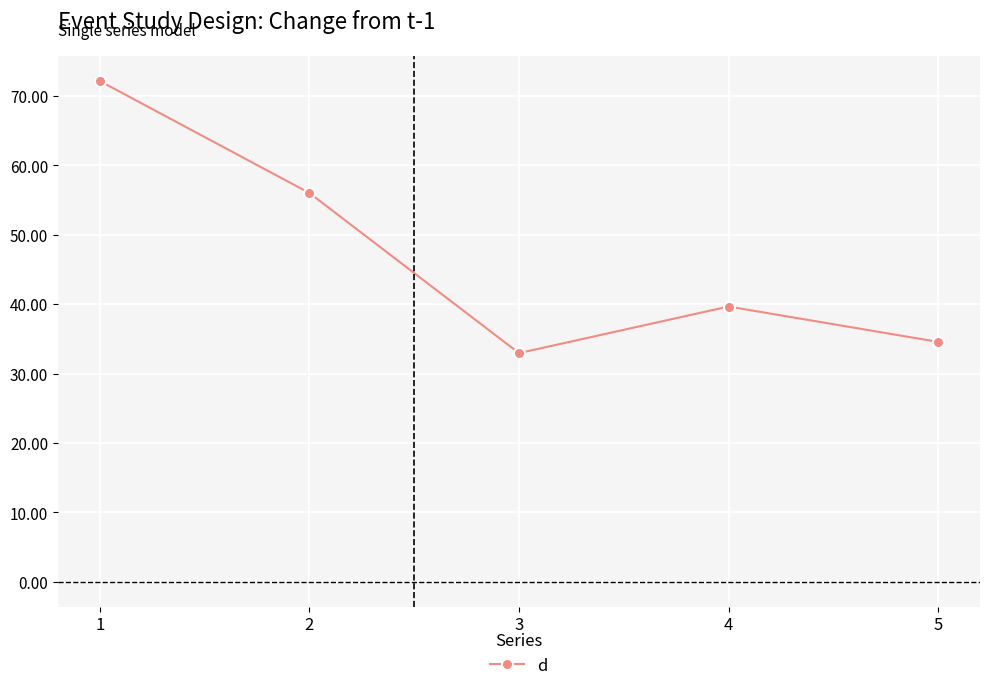

At which category does the data reach its first local valley?

3